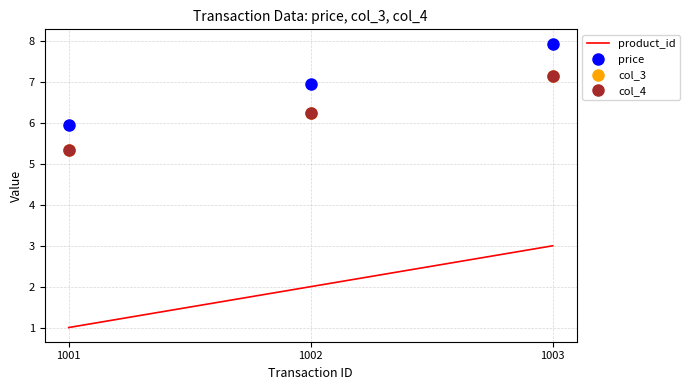

What is the total value across all series at 1003?

25.3